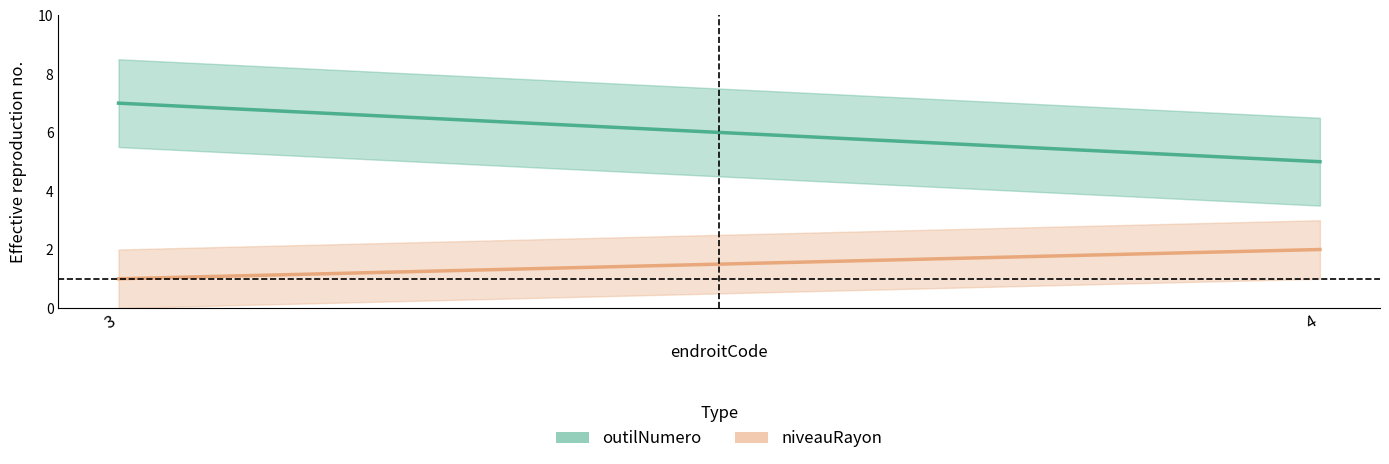

At which category does the chart reach its minimum across all series?

3